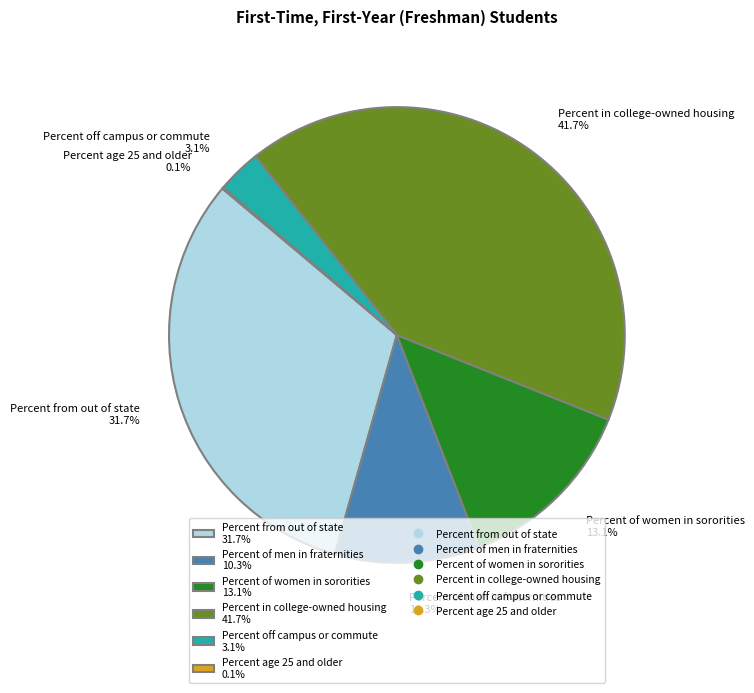

Which slice is the largest?

Percent in college-owned housing